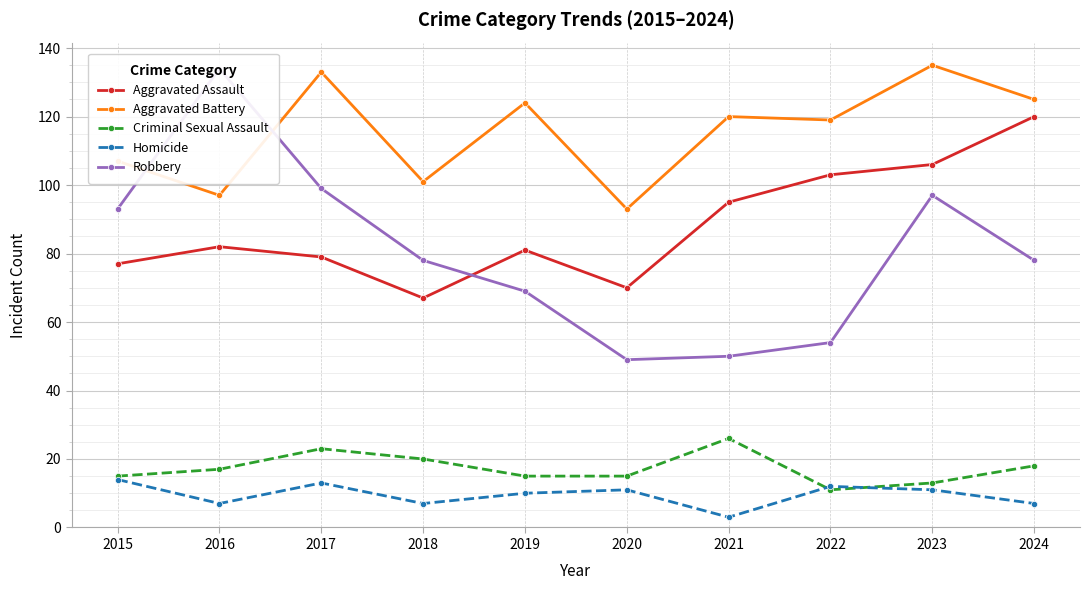

Which category has the lowest value across all series?

2021